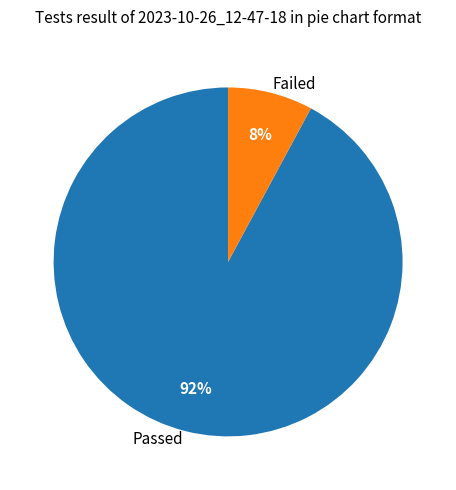

What is the smallest slice in the pie chart?

Failed